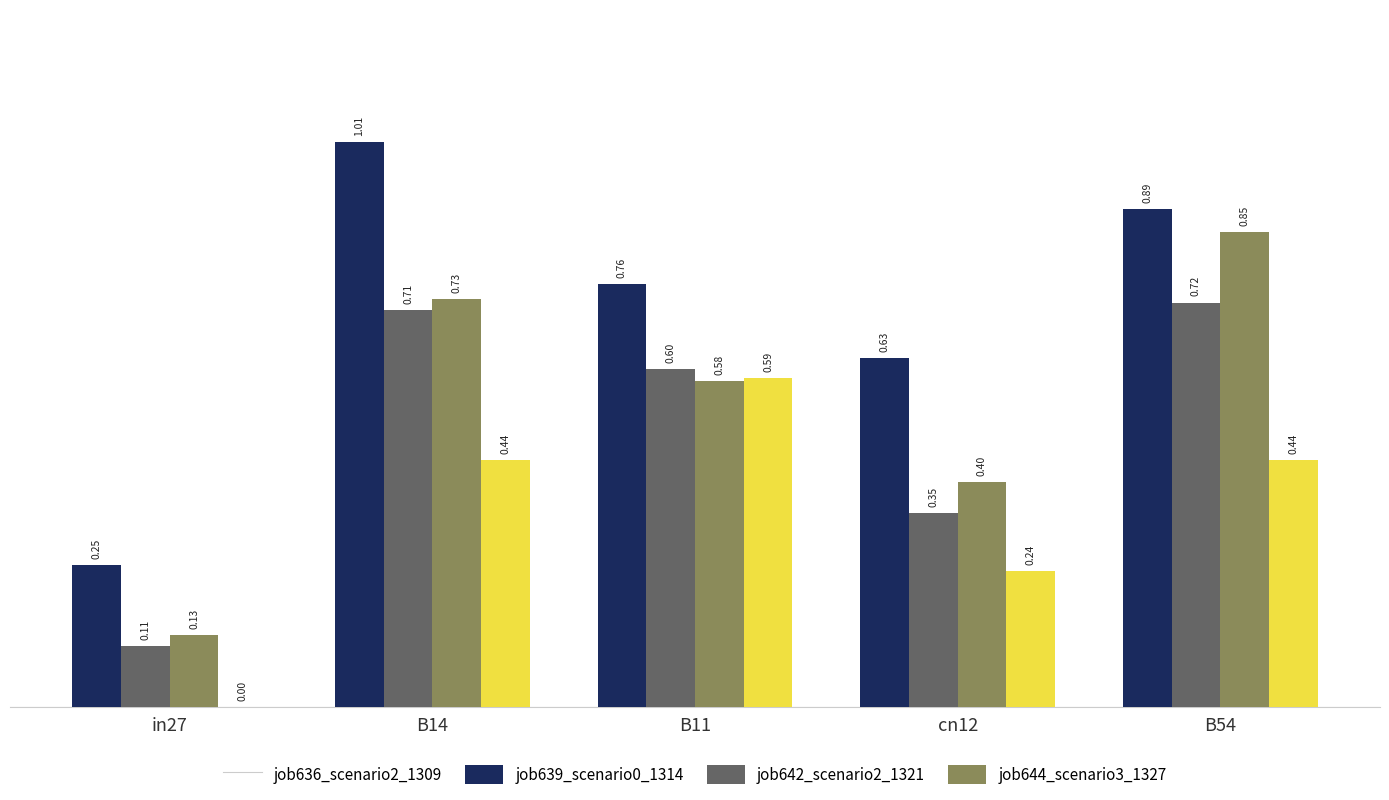

Which series has the widest spread of values?

job636_scenario2_1309